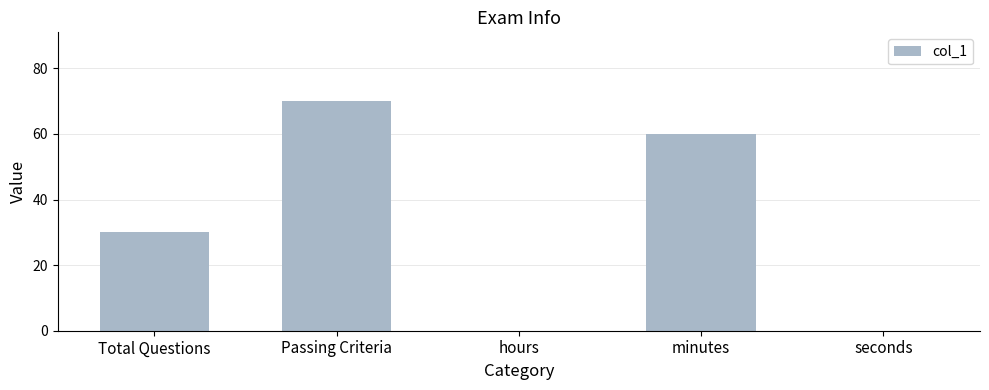

The value at Passing Criteria is 70. True or false?

True